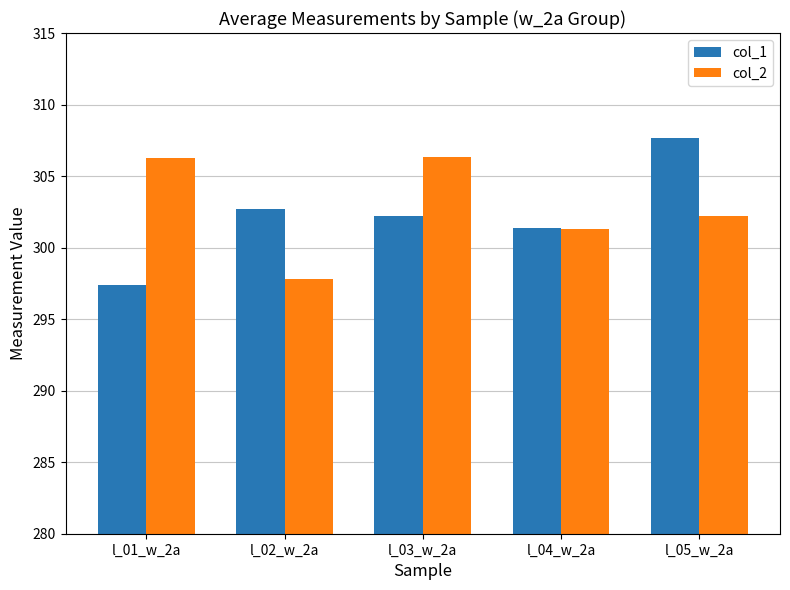

Rank the categories by col_1 value from highest to lowest.

l_05_w_2a, l_02_w_2a, l_03_w_2a, l_04_w_2a, l_01_w_2a